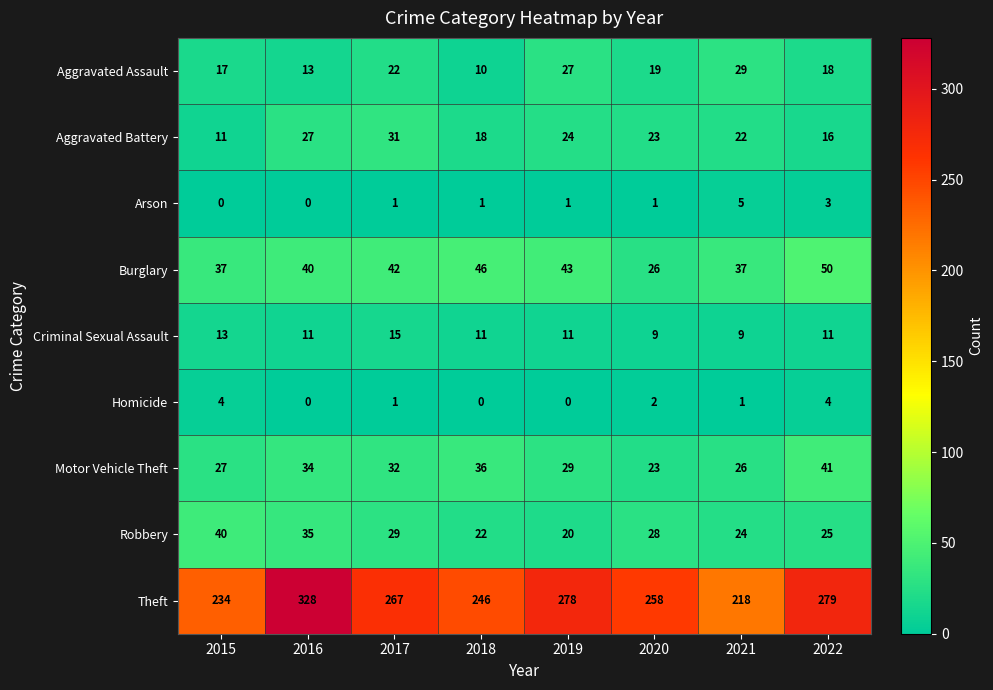

What is the spread (max minus min) of values at 2017?

266